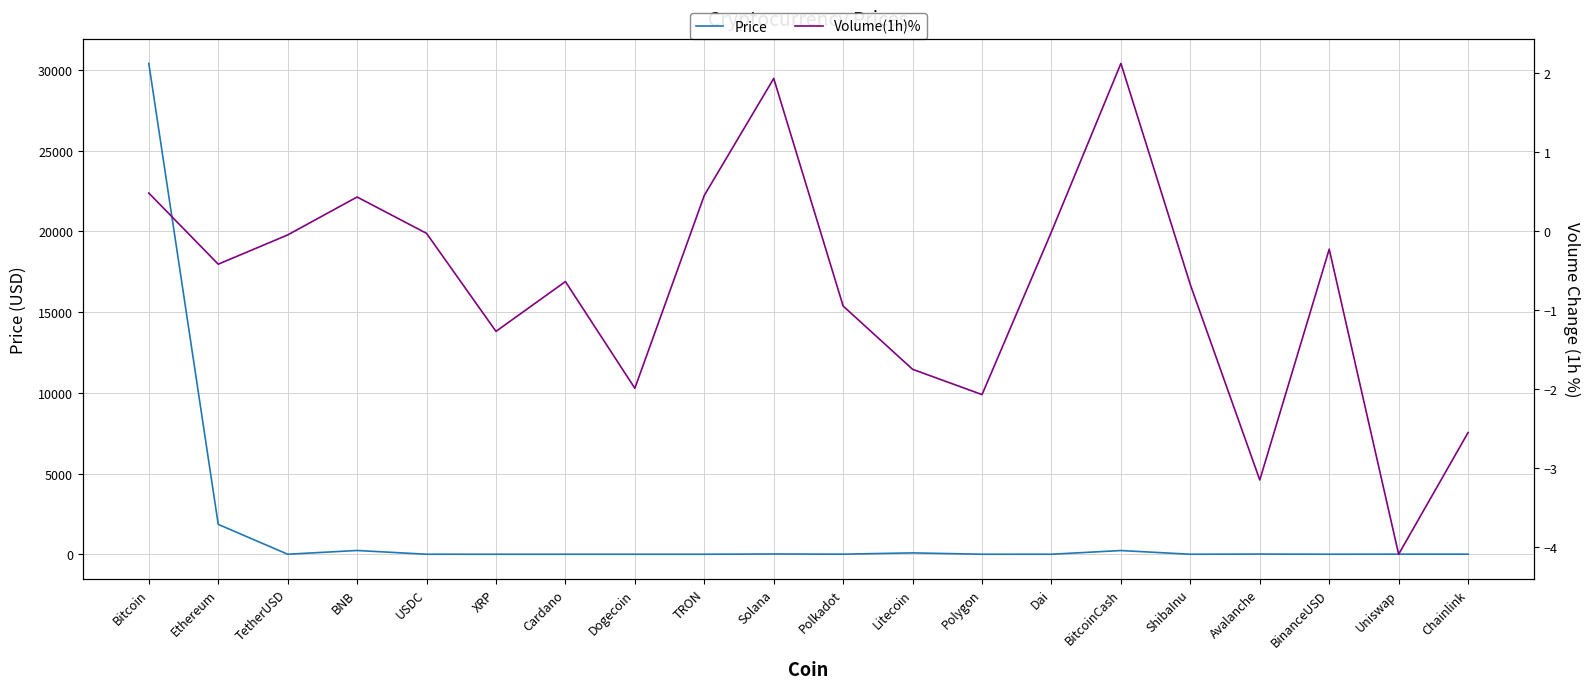

List the series in order of their overall mean, highest first.

Price, Volume(1h)%